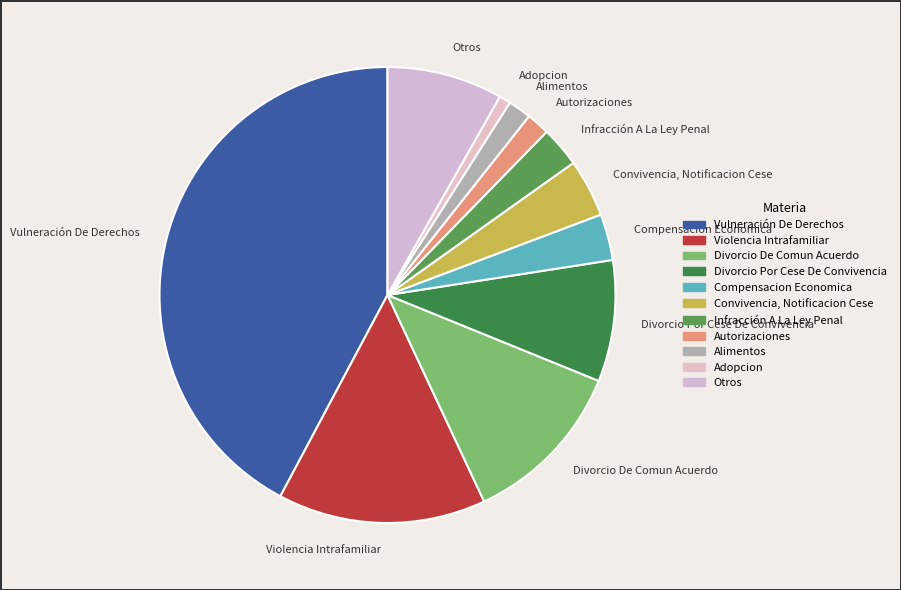

Combined, do Otros and Infracción A La Ley Penal account for over 50%?

No